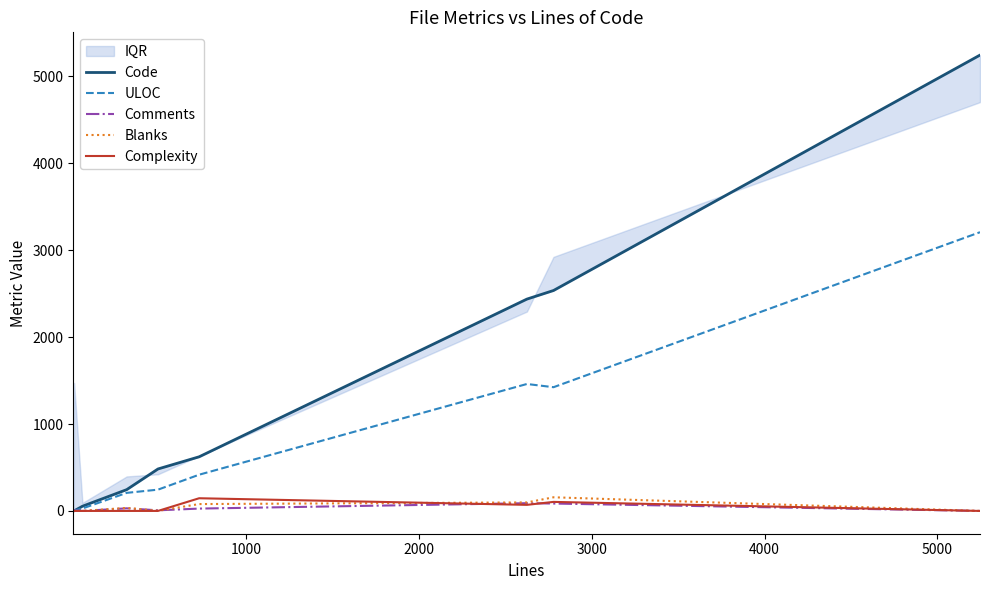

What is the sum of all Complexity values?

320